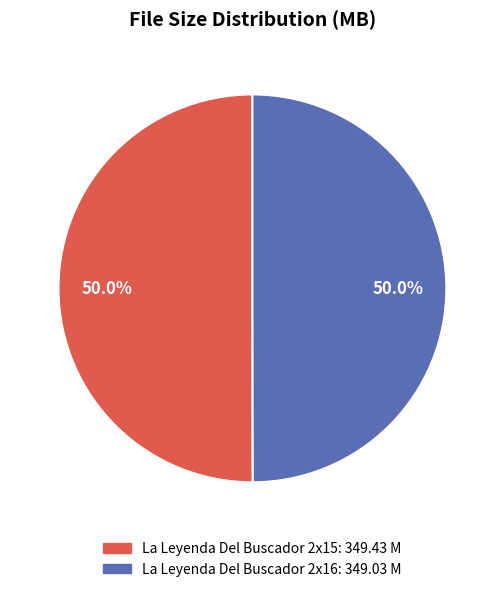

Is the sum of La Leyenda Del Buscador 2x15: 349.43 M and La Leyenda Del Buscador 2x16: 349.03 M greater than half?

Yes